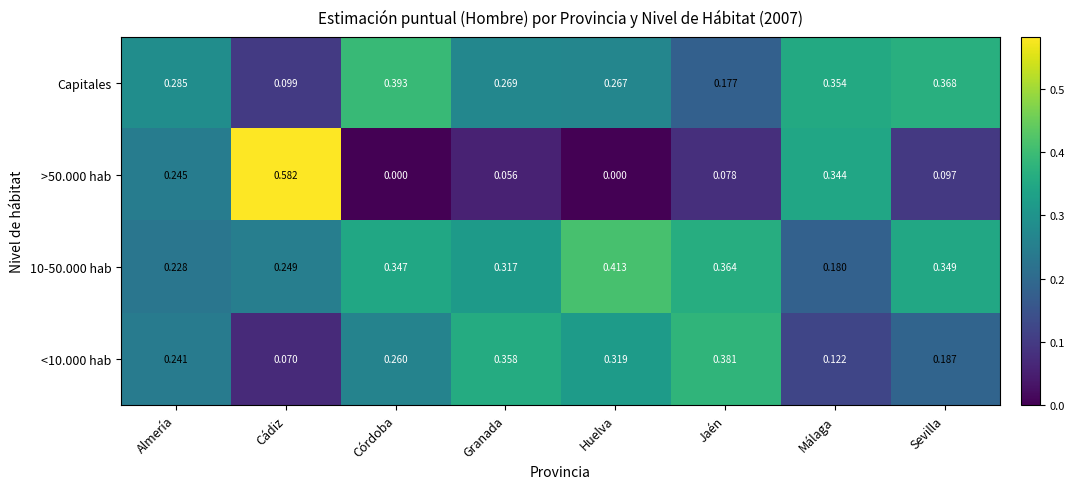

At how many categories does at least one series exceed 0?

8